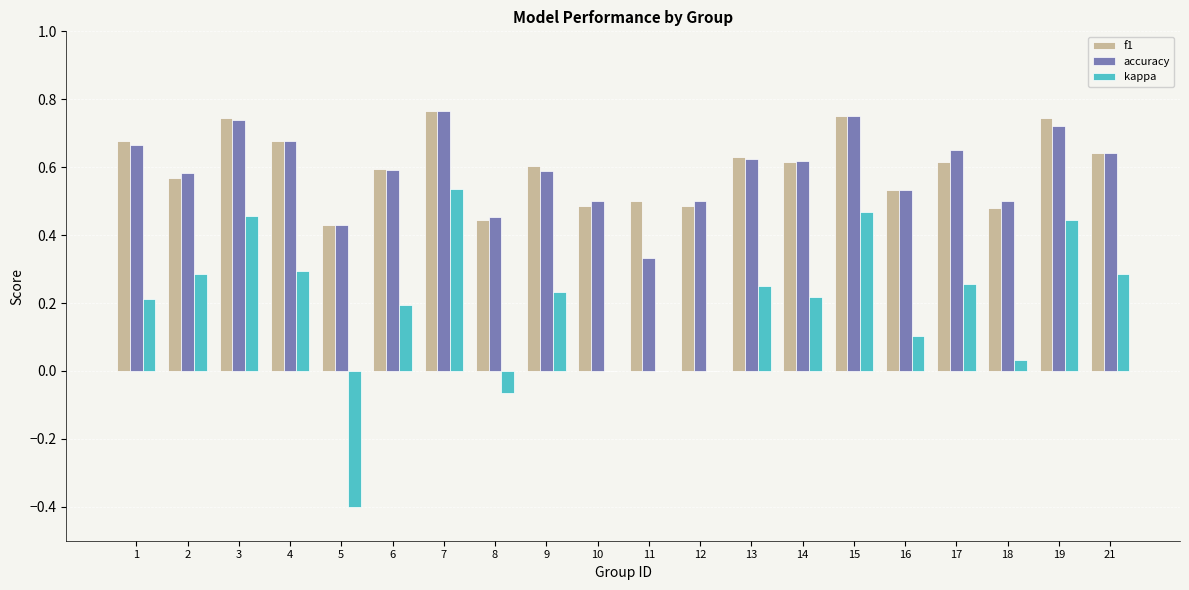

Which series changed the most between 4 and 14?

kappa